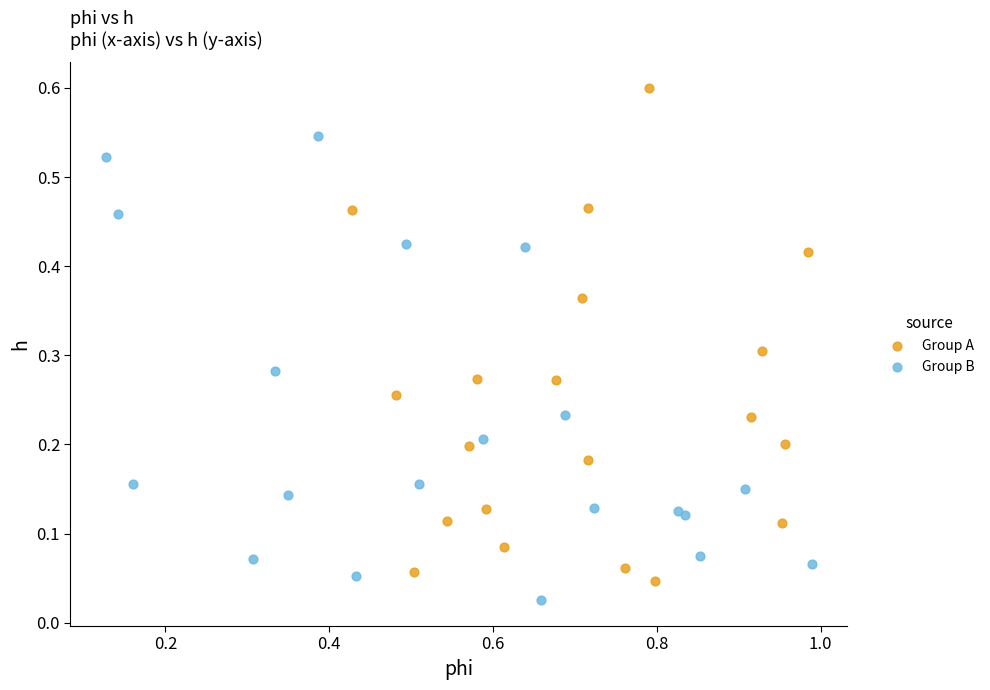

Which series reaches the minimum Y coordinate?

Group B